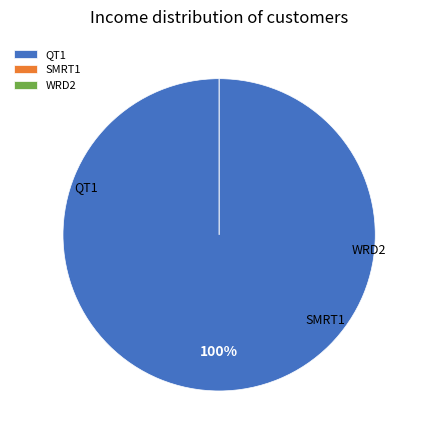

What is the majority slice?

QT1